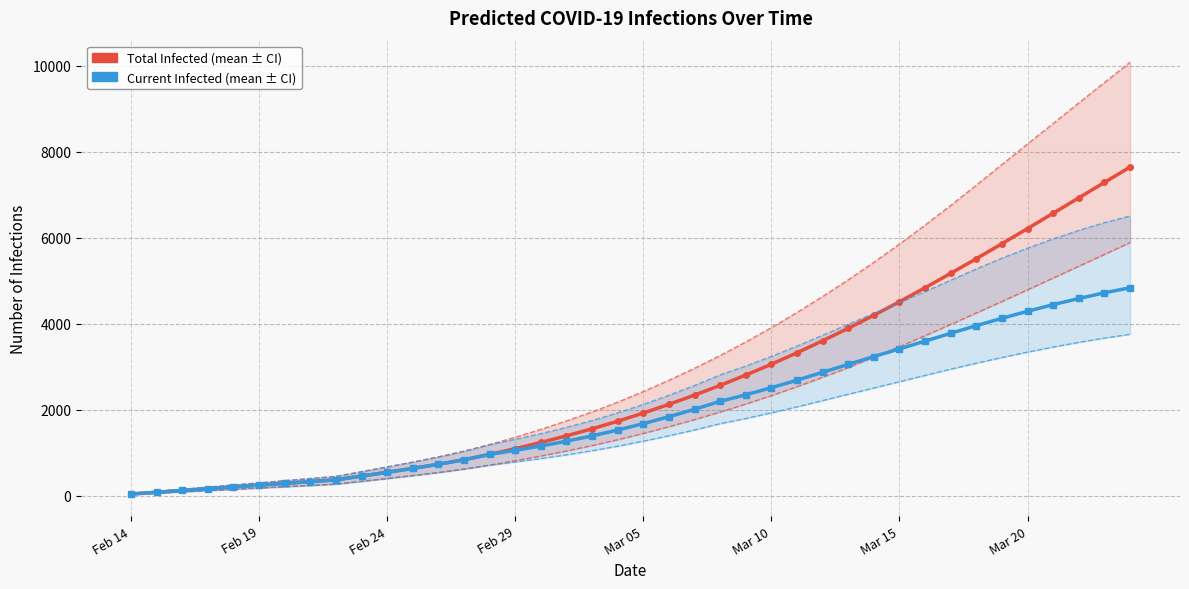

What is the value of the predicted_total_infected_upper point at the 8th from the left?

400